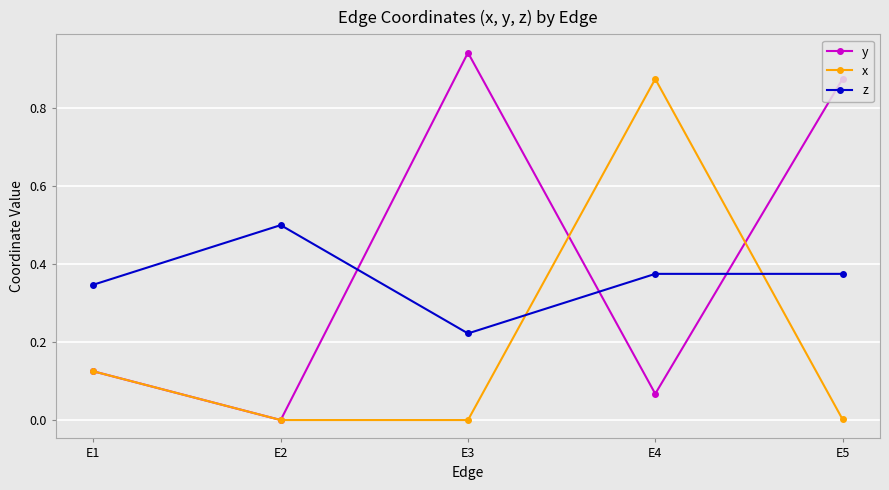

List the labels in order of y value, smallest first.

E2, E4, E1, E5, E3